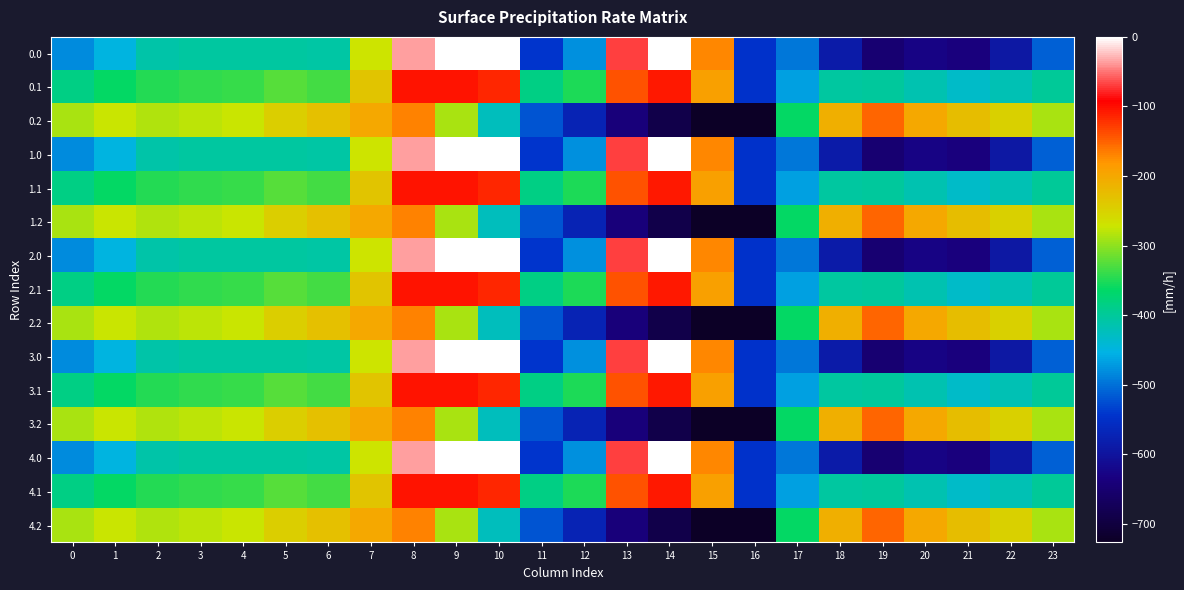

At 8, list the series in order from smallest to largest.

0.2, 1.2, 2.2, 3.2, 4.2, 0.1, 1.1, 2.1, 3.1, 4.1, 0.0, 1.0, 2.0, 3.0, 4.0